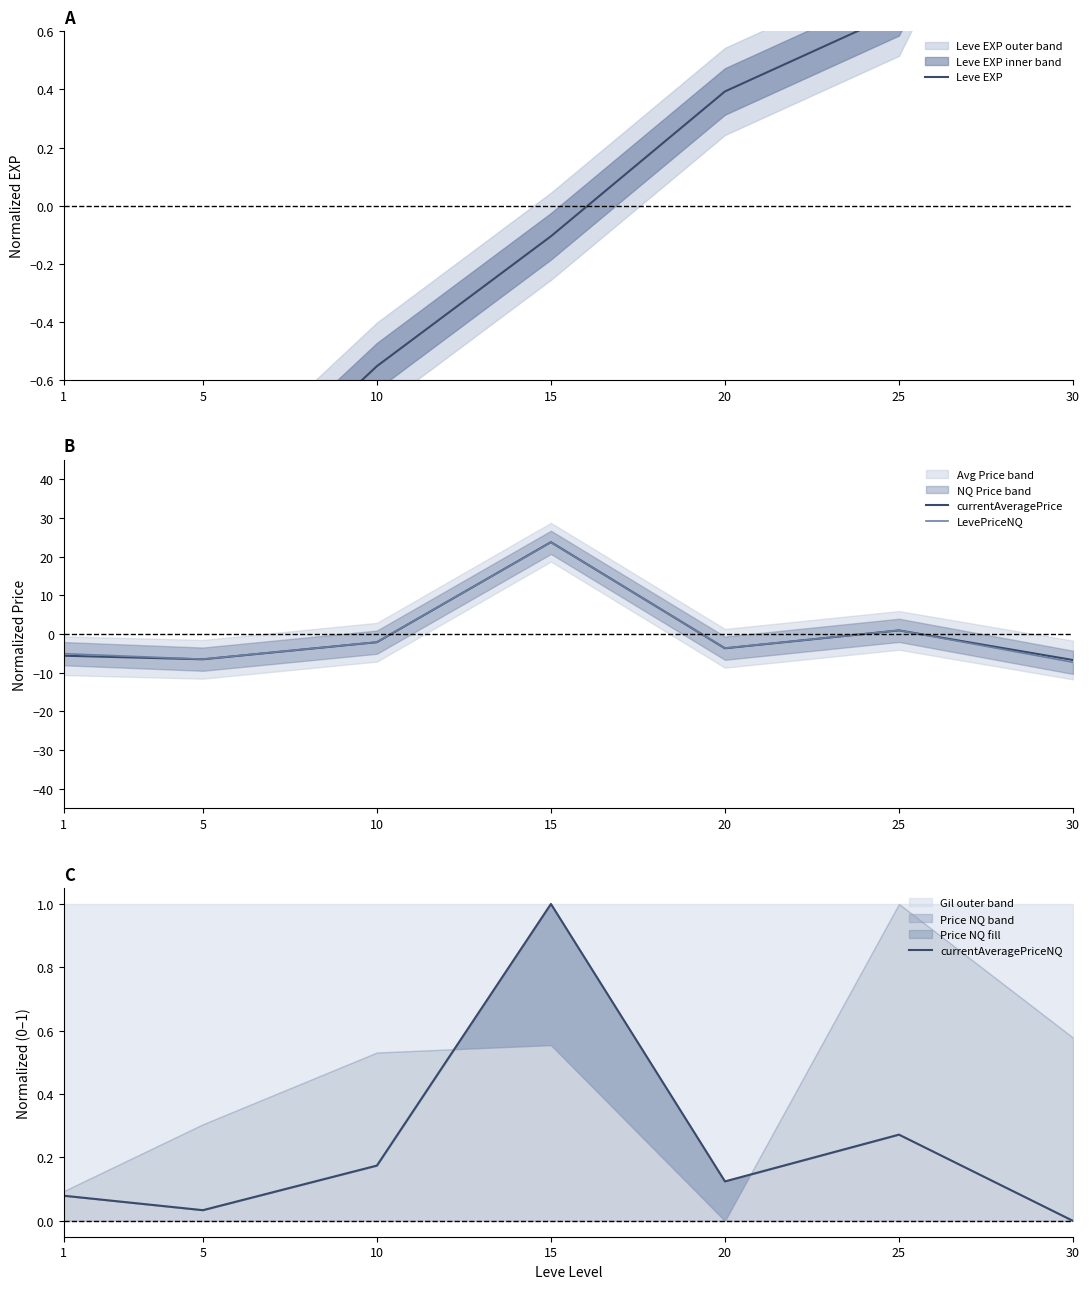

Rank the series at 30 from highest to lowest value.

Leve EXP, currentAveragePriceNQ, currentAveragePrice, LevePriceNQ